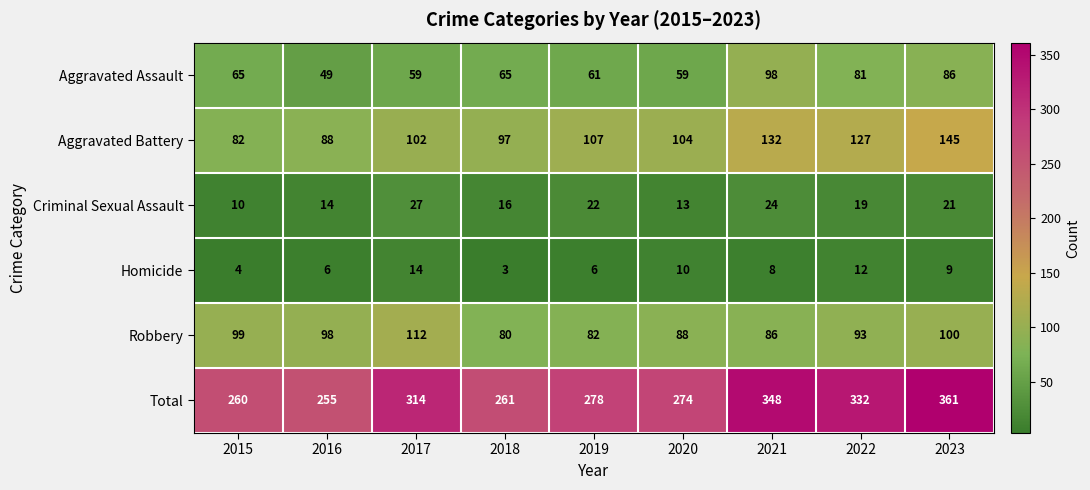

What is the lowest value of the Total series?

255